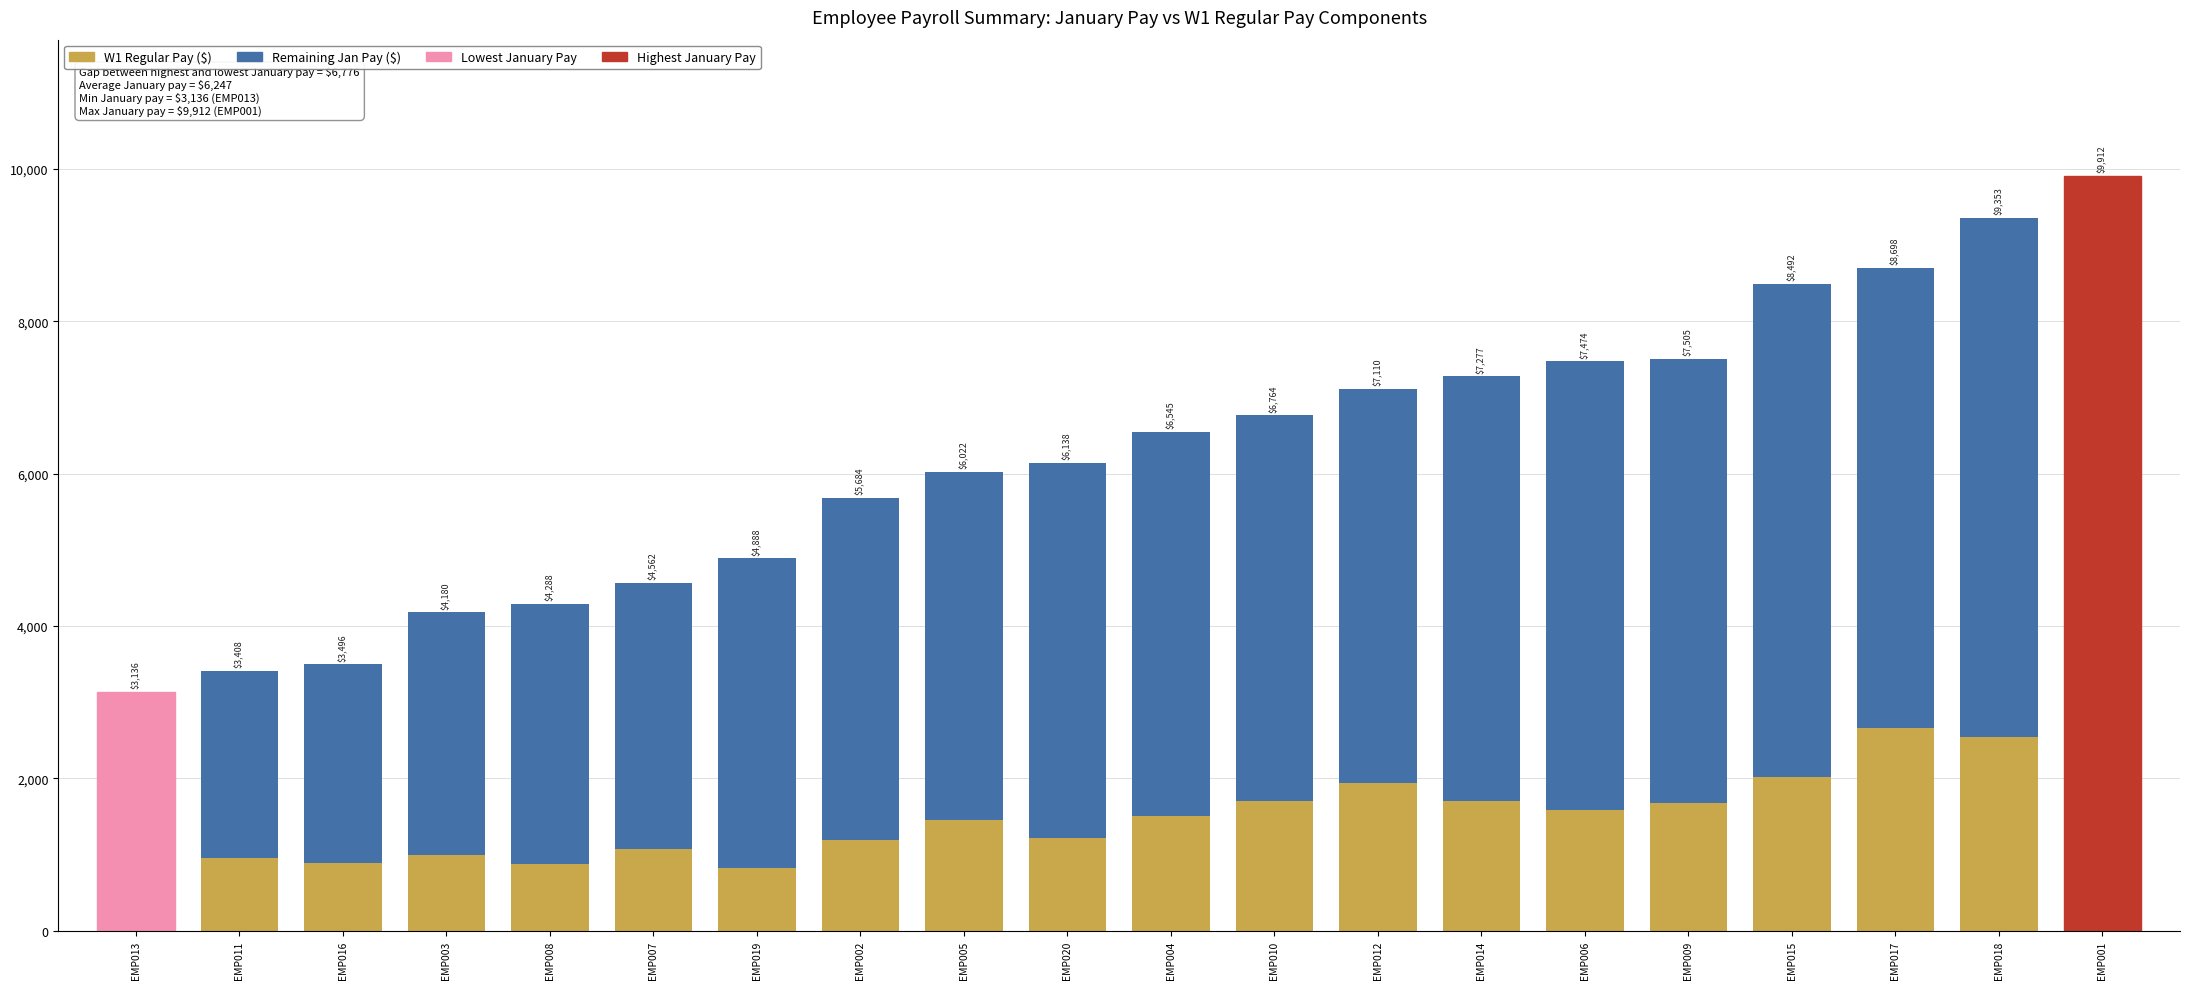

How many bars are there in total?

20